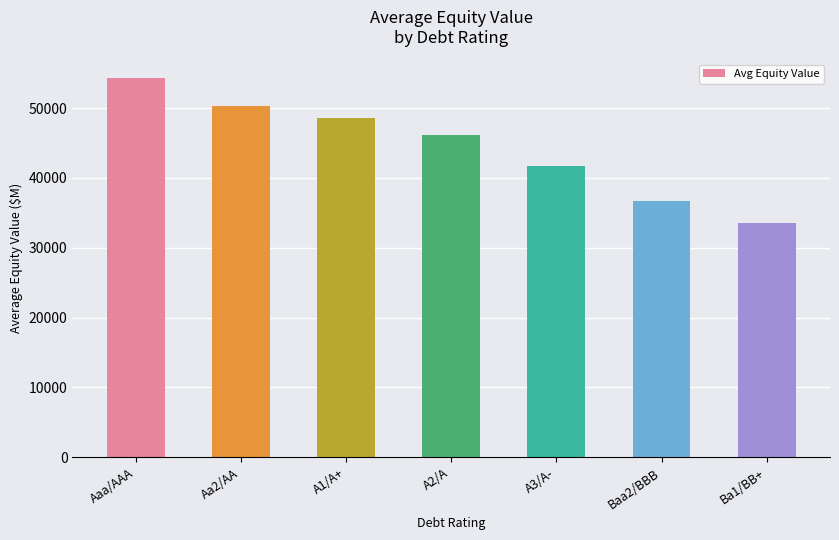

What is the greatest value displayed?

54288.8